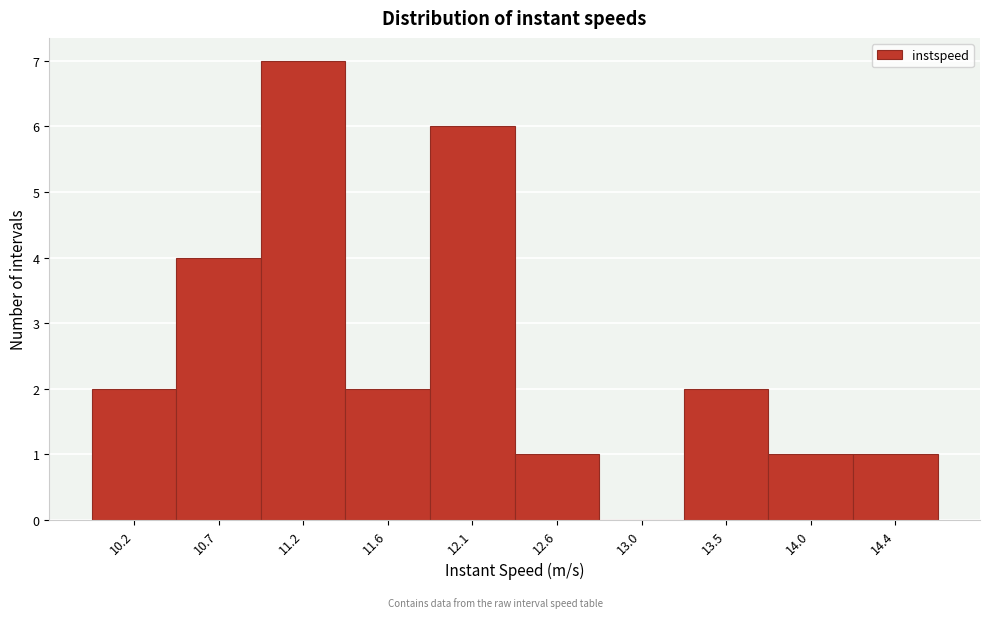

Reading right to left, transcribe all the data shown in this chart.

14.4=1	14.0=1	13.5=2	13.0=0	12.6=1	12.1=6	11.6=2	11.2=7	10.7=4	10.2=2